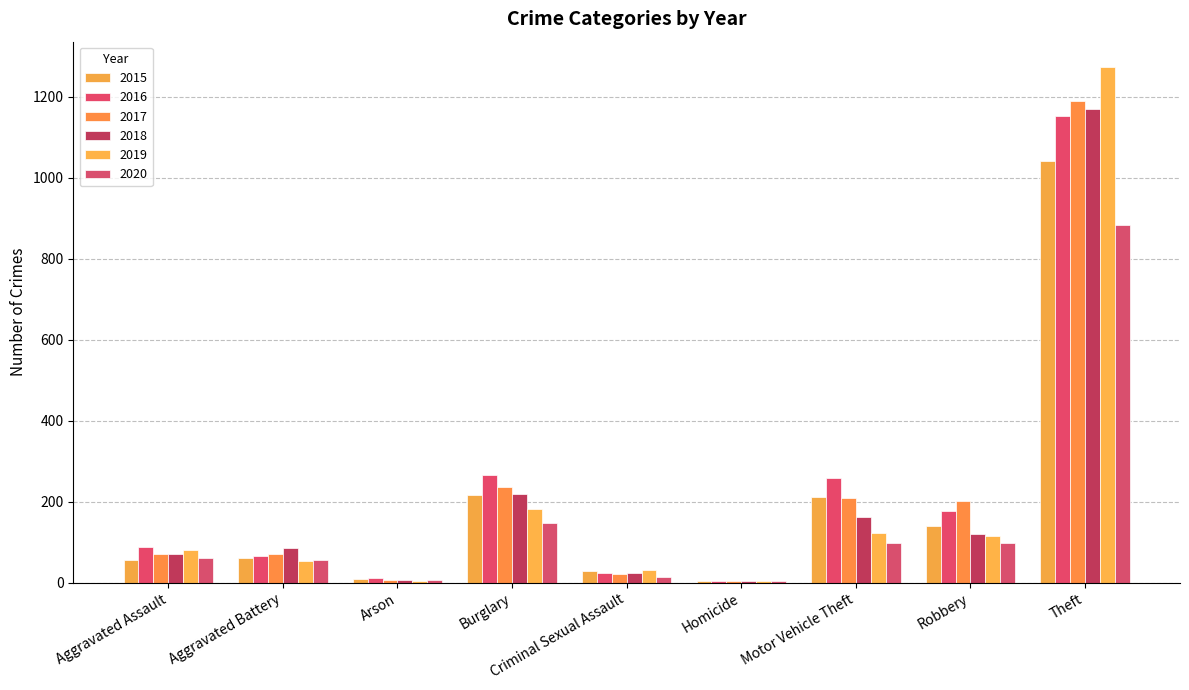

Are the bars grouped side by side (vs. stacked)?

Yes